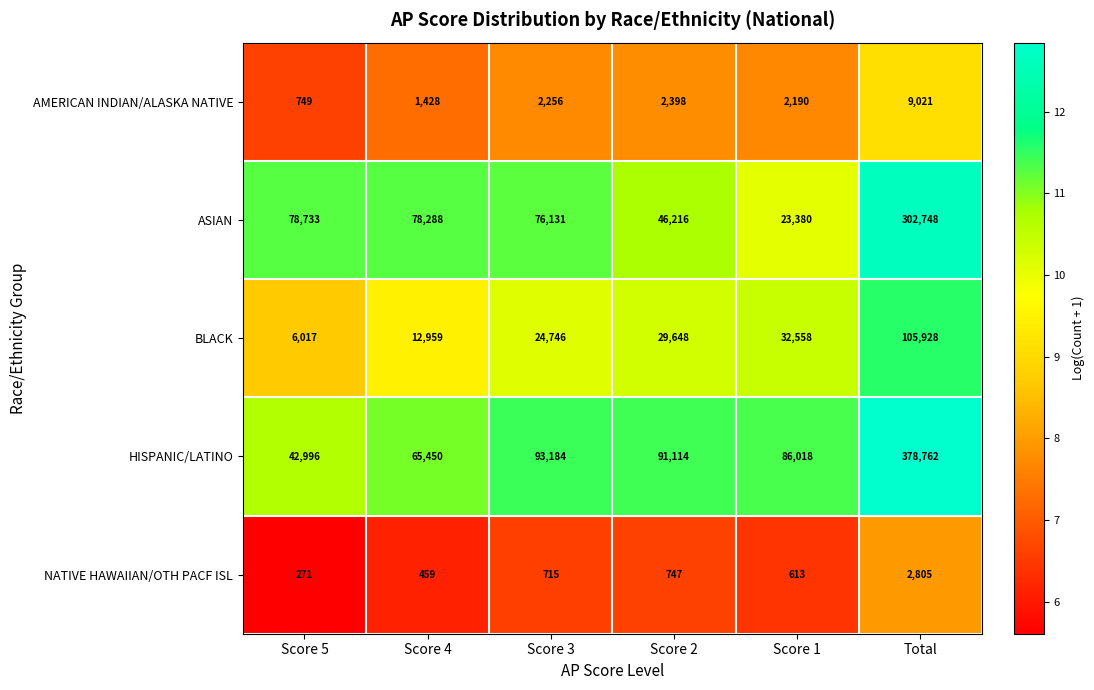

What is the average value of the AMERICAN INDIAN/ALASKA NATIVE series?

3007